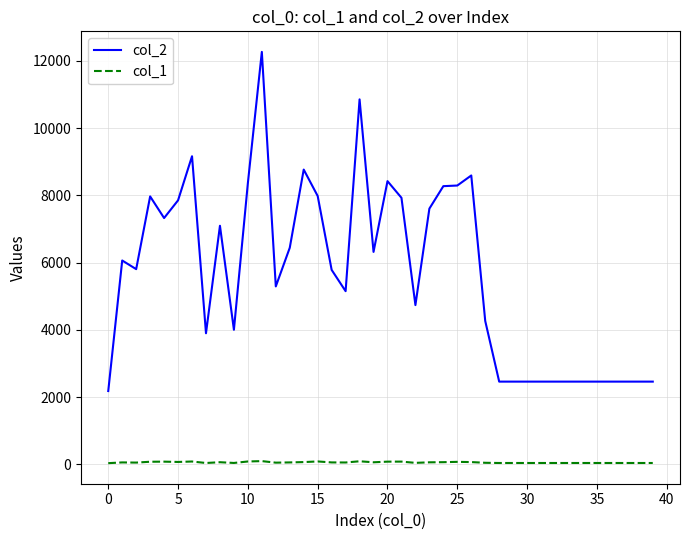

List the series in order of their peak value, lowest first.

col_1, col_2